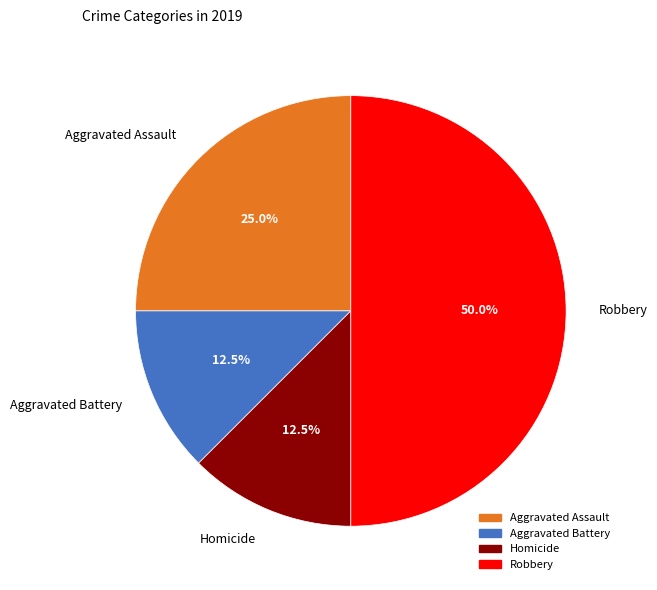

What is the largest slice in the pie chart?

Robbery